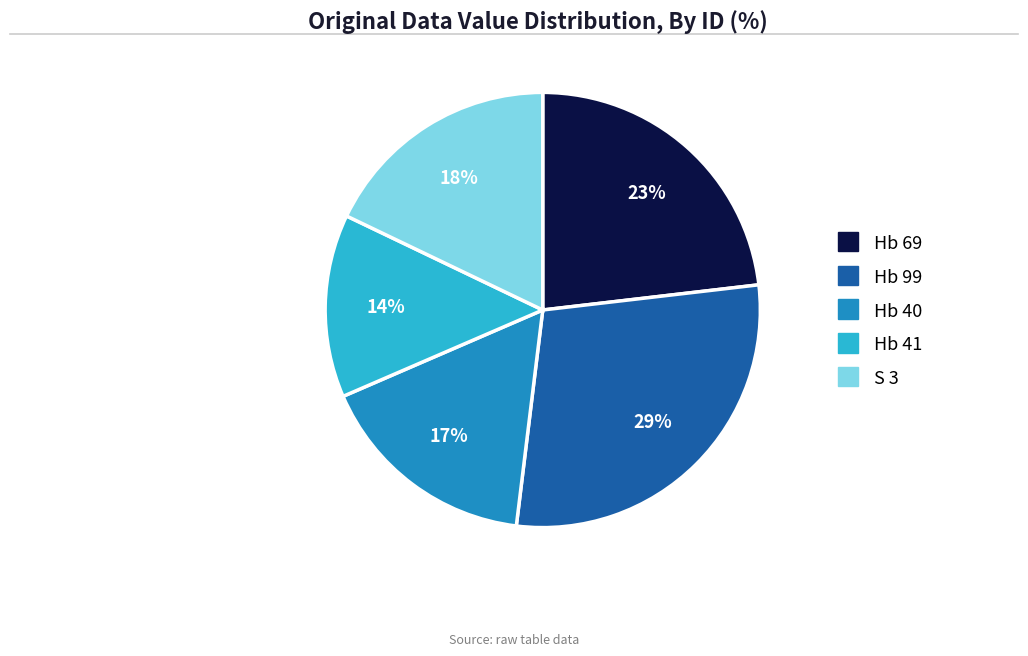

Rank the categories by value from highest to lowest.

Hb 99, Hb 69, S 3, Hb 40, Hb 41